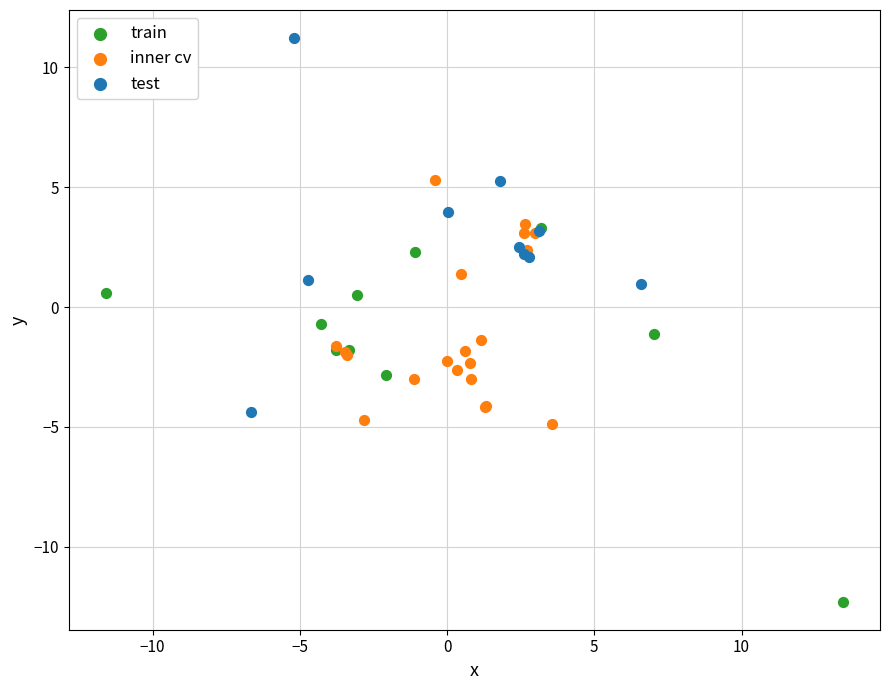

What are all the series names shown in the legend?

train, inner cv, test